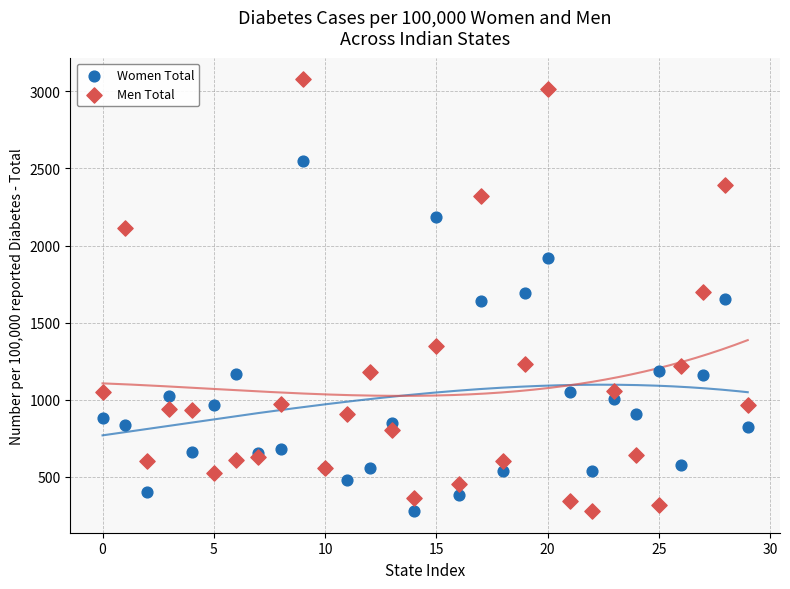

Which series has the largest Y range (max minus min)?

Men Total